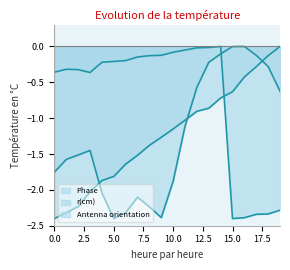

True or false: Phase line has more than 1 interior local peaks.

True